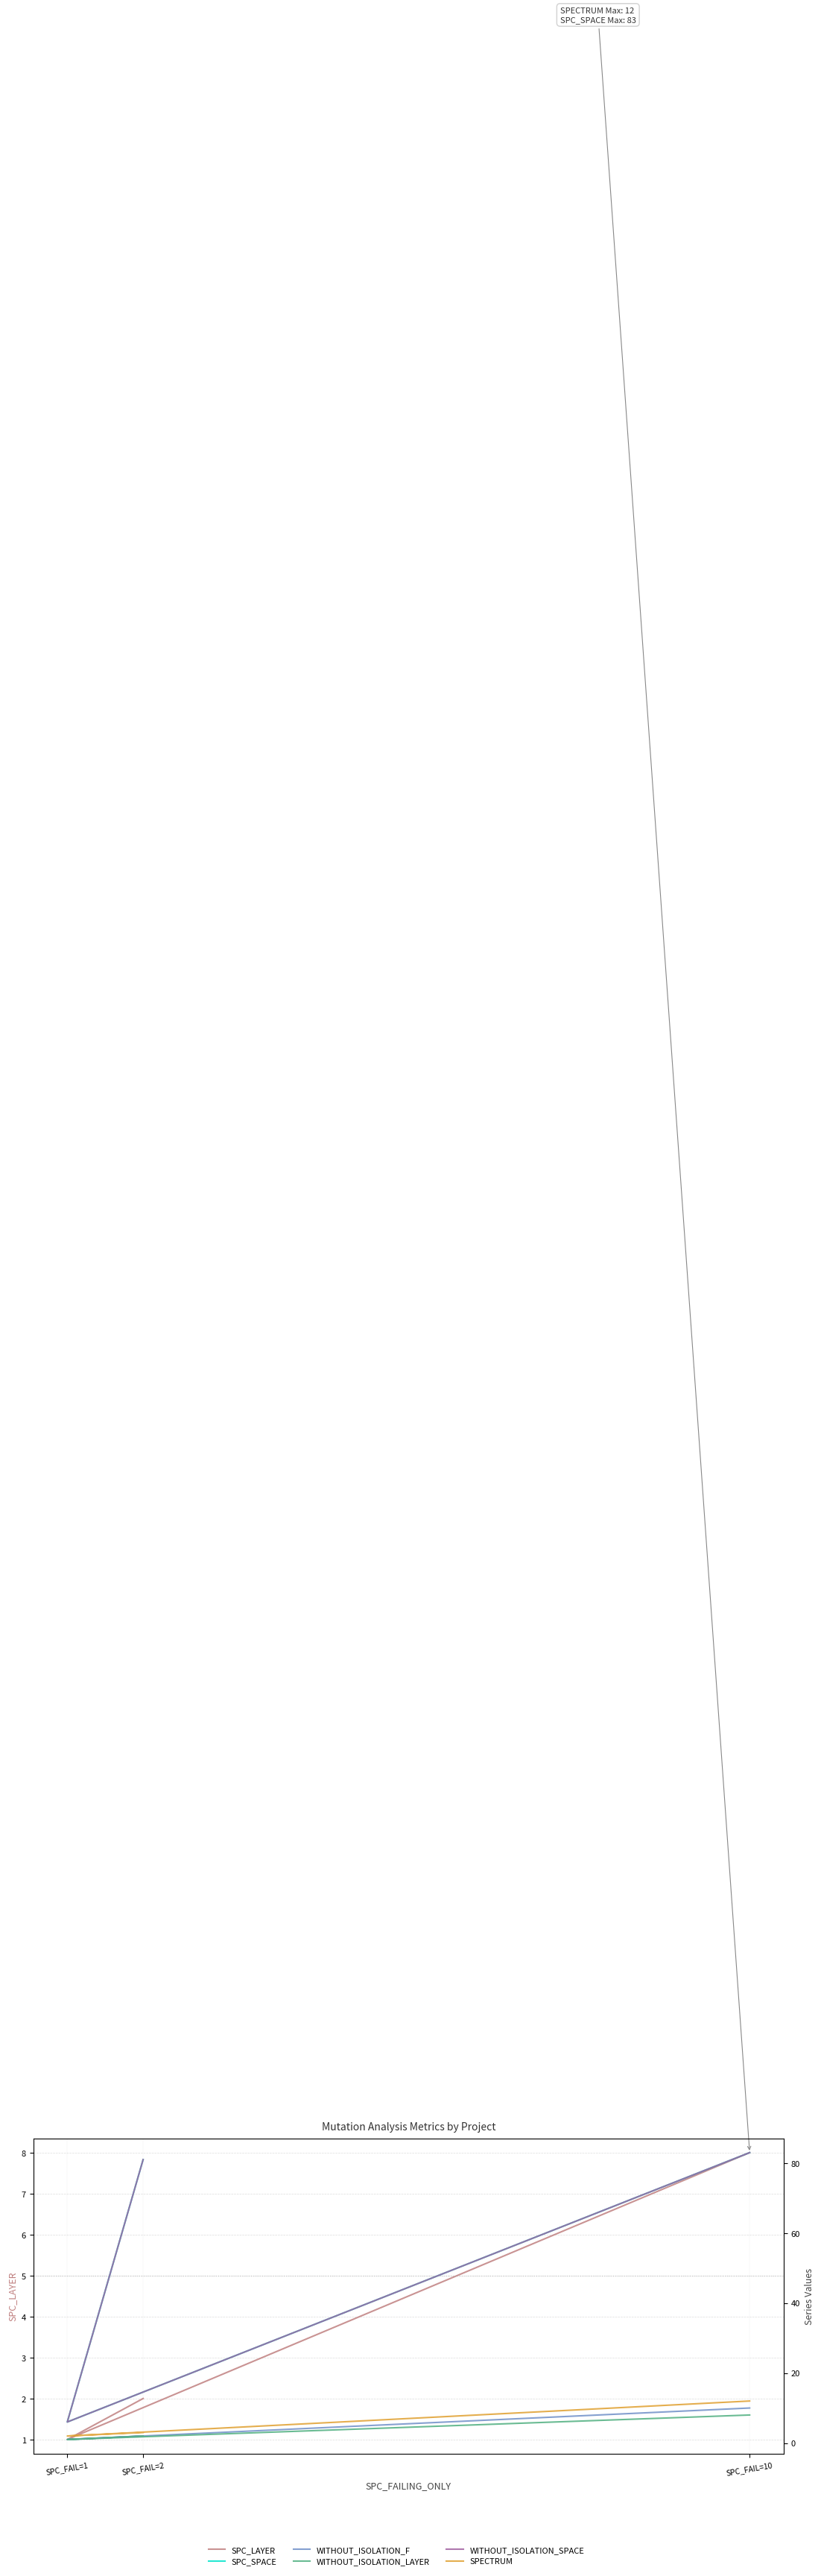

What are all the series names shown in the legend?

SPC_LAYER, SPC_SPACE, WITHOUT_ISOLATION_F, WITHOUT_ISOLATION_LAYER, WITHOUT_ISOLATION_SPACE, SPECTRUM